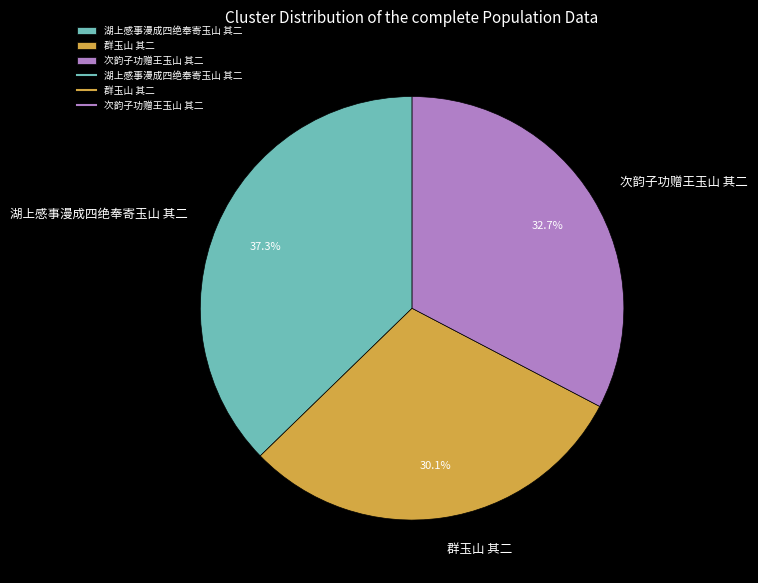

What is the ratio of the value at 湖上感事漫成四绝奉寄玉山 其二 to the value at 群玉山 其二?

1.2